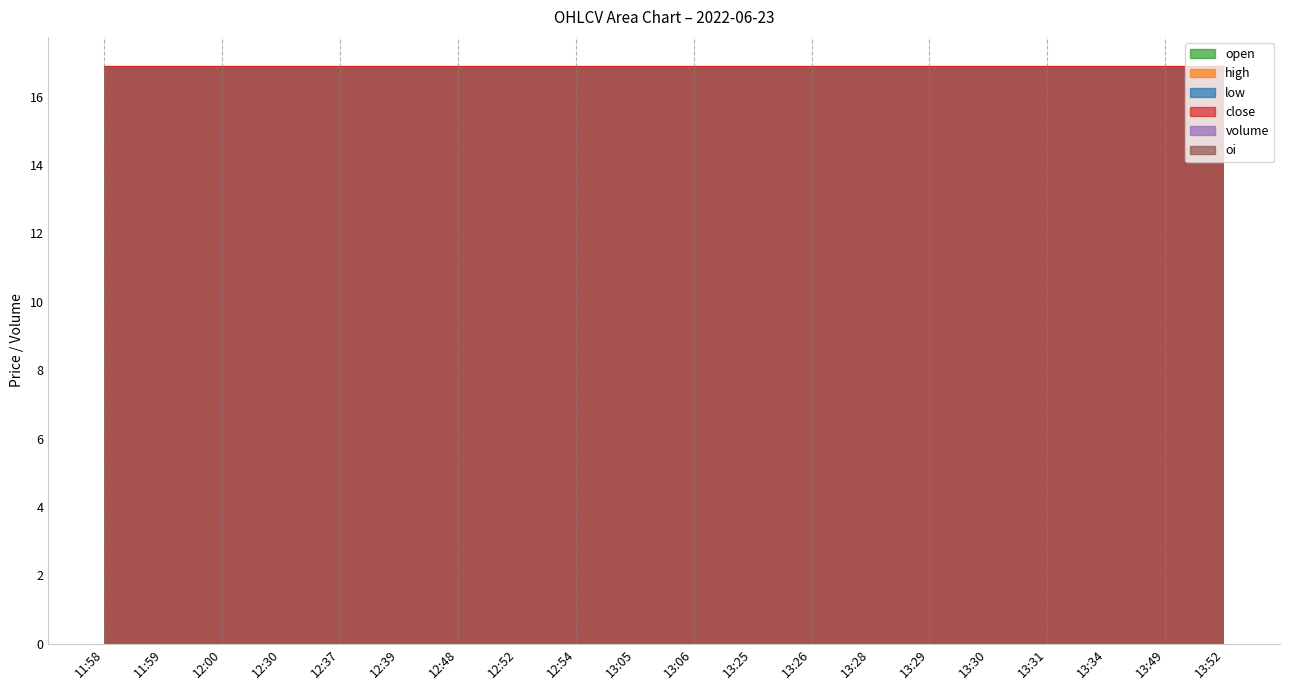

True or false: open and low cross at least once.

False